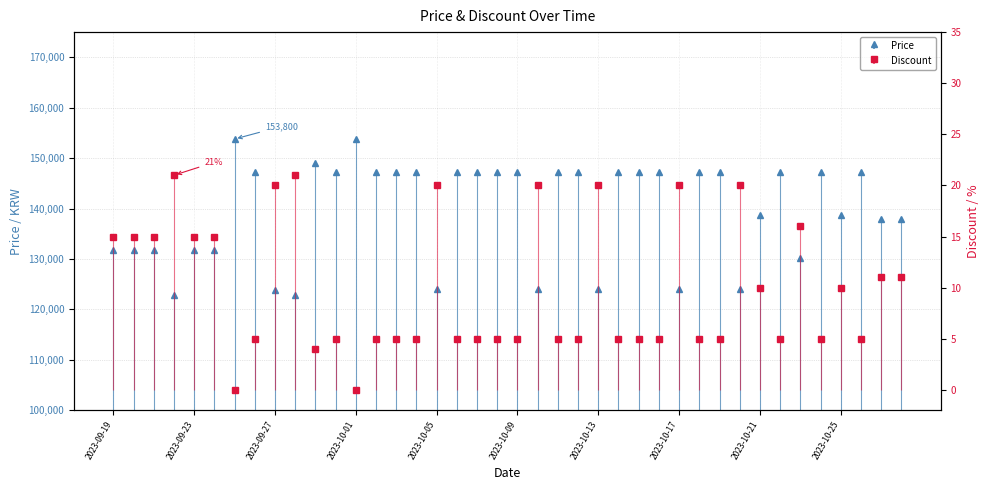

Reading right to left, extract all data points from this chart.

Price: 138000	138000	147200	138730	147200	130200	147200	138730	124000	147200	147200	124000	147200	147200	147200	124000	147200	147200	124000	147200	147200	147200	147200	124000	147200	147200	147200	153800	147200	149000	122900	123890	147200	153800	131700	131700	122900	131700	131700	131700
Discount: 11	11	5	10	5	16	5	10	20	5	5	20	5	5	5	20	5	5	20	5	5	5	5	20	5	5	5	0	5	4	21	20	5	0	15	15	21	15	15	15